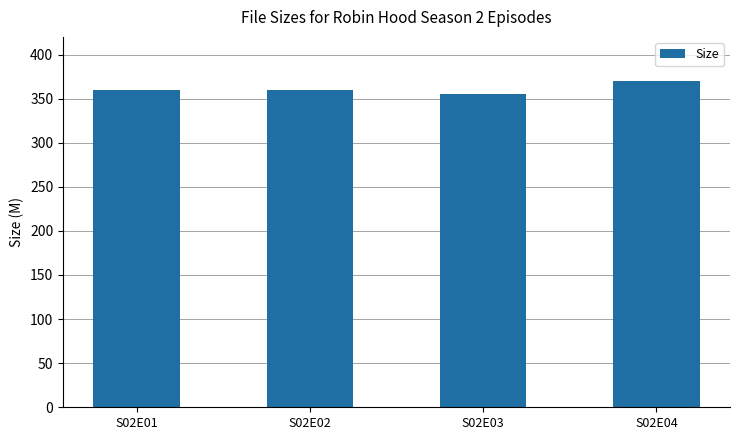

What is the value of the 4th bar from the left?

369.9